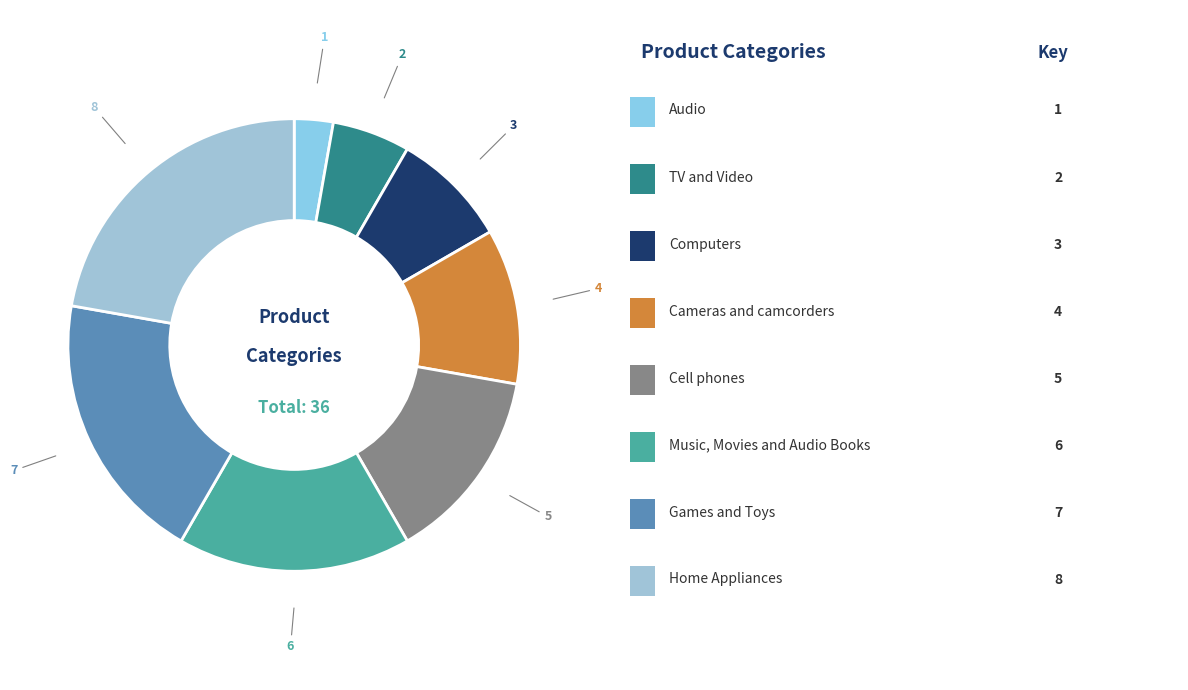

Is there any slice that represents more than half of the pie?

No